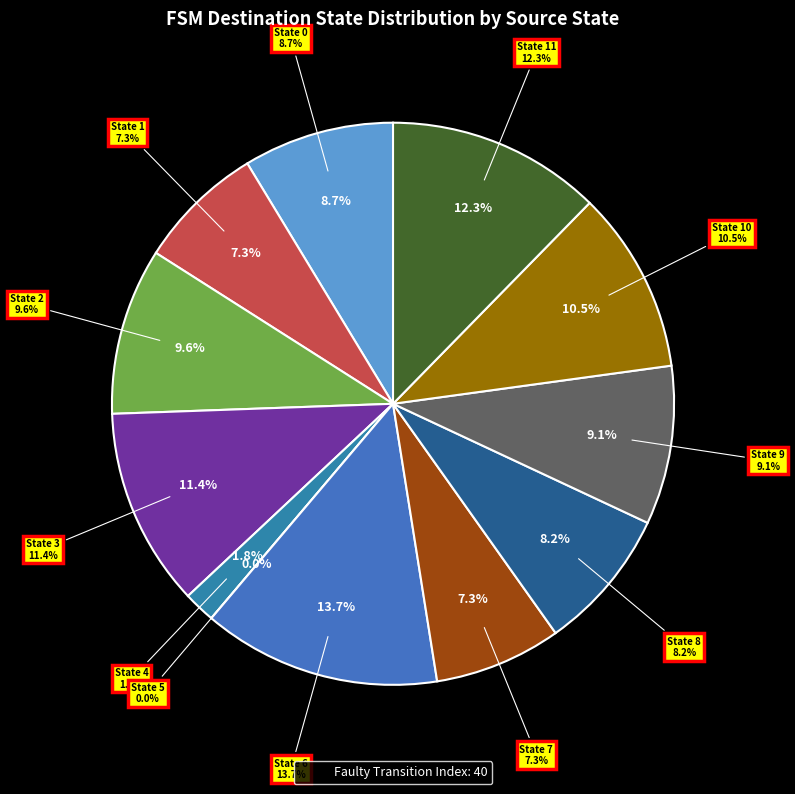

Combined, do State 7 and State 3 account for over 50%?

No